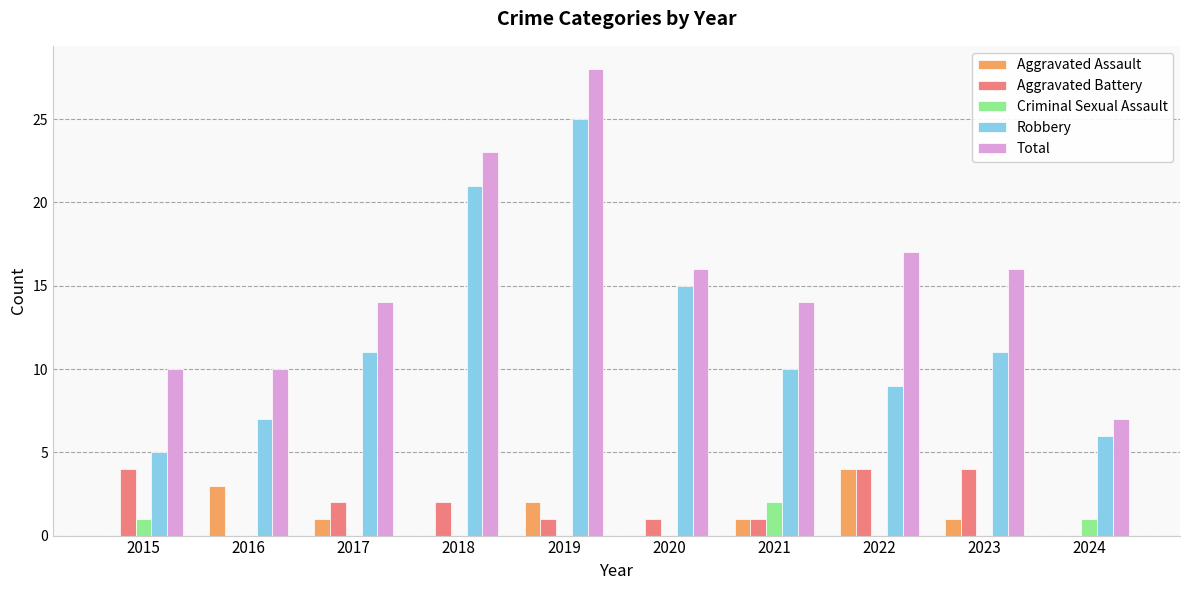

What is the sum of all Robbery values?

120